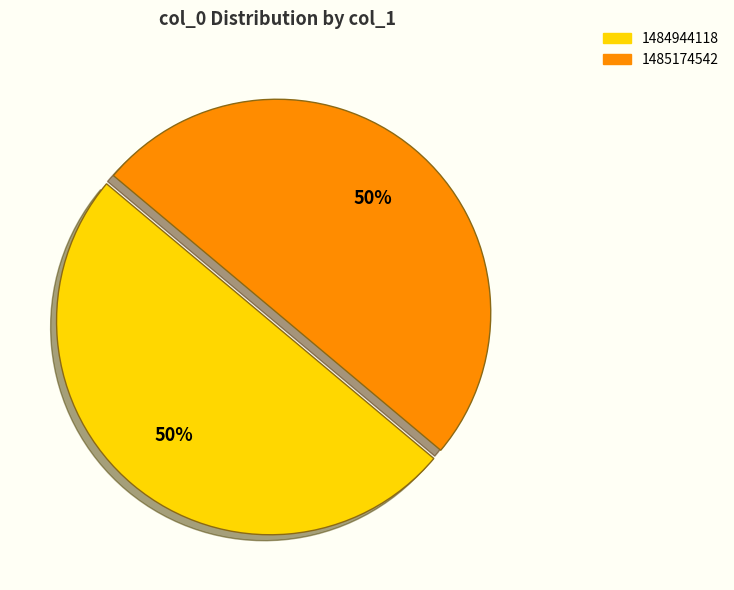

Count the number of slices in the pie.

2